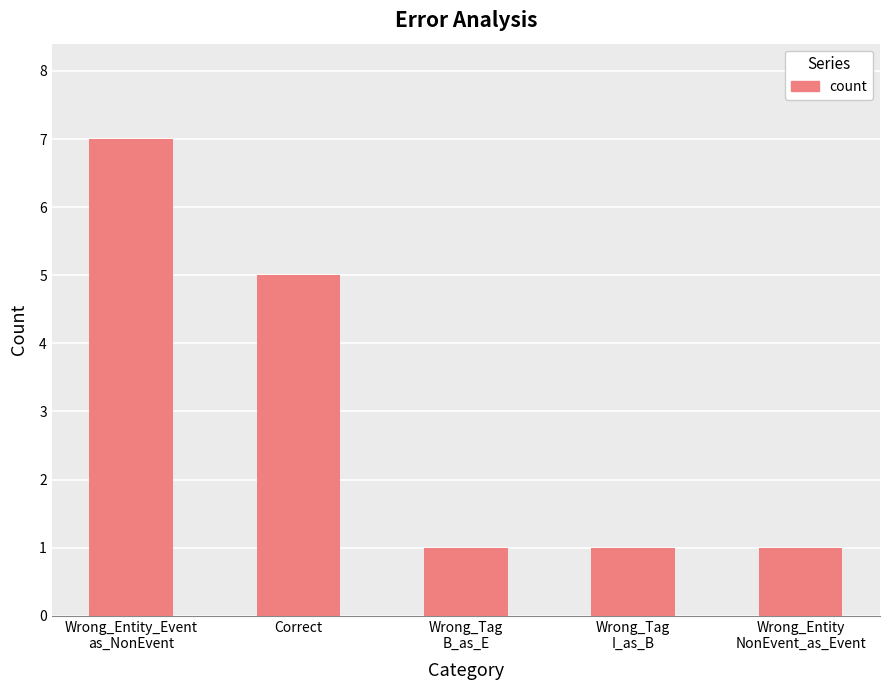

Reading left to right, extract all data points from this chart.

7	5	1	1	1